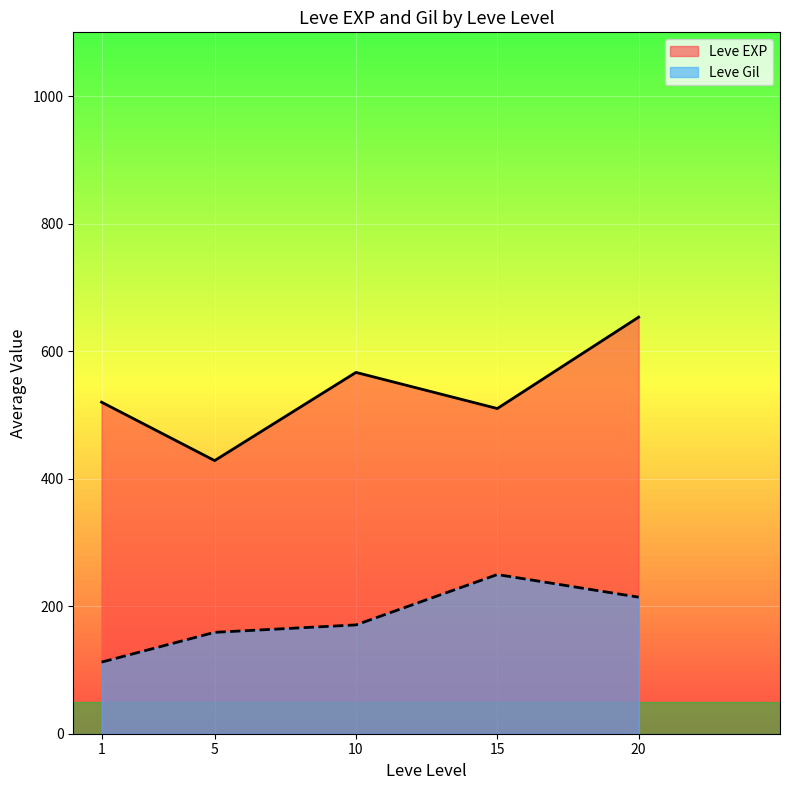

How many lines are shown in the chart?

2